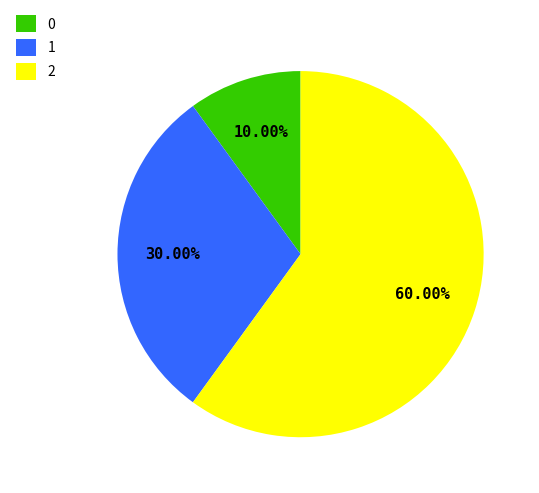

Approximately how many times larger is the value at 0 compared to 1?

0.3